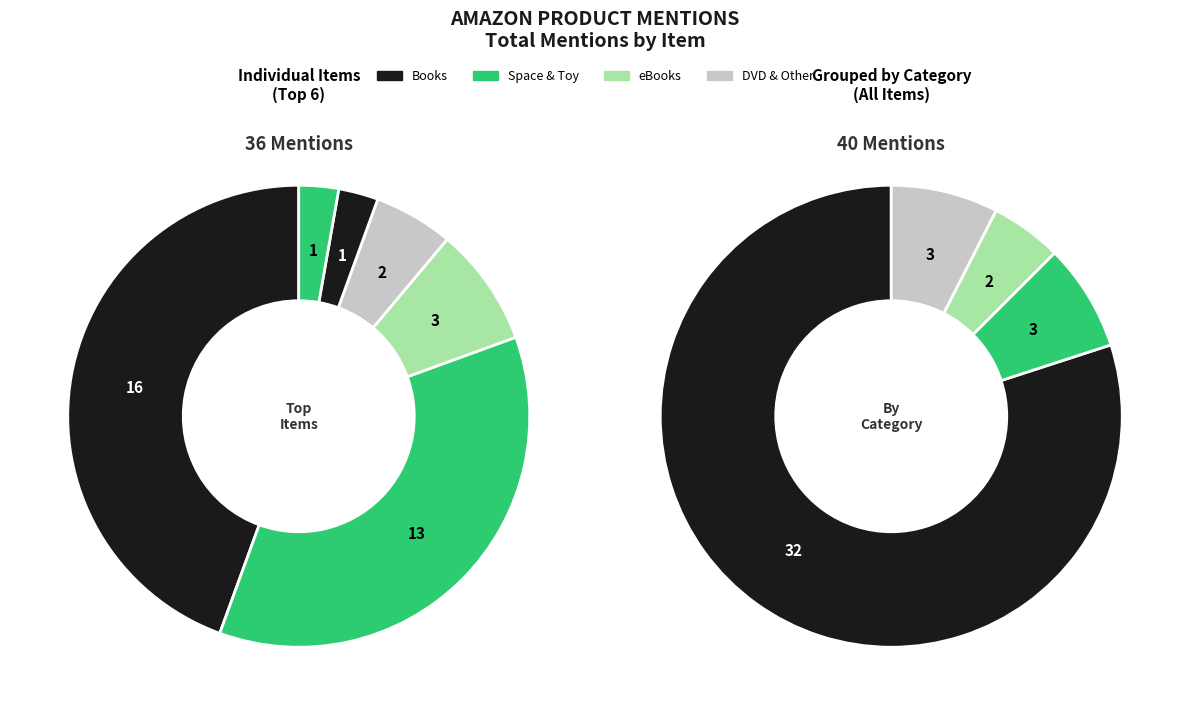

How much of the chart is everything except Thank You For Bombing?

97.5%